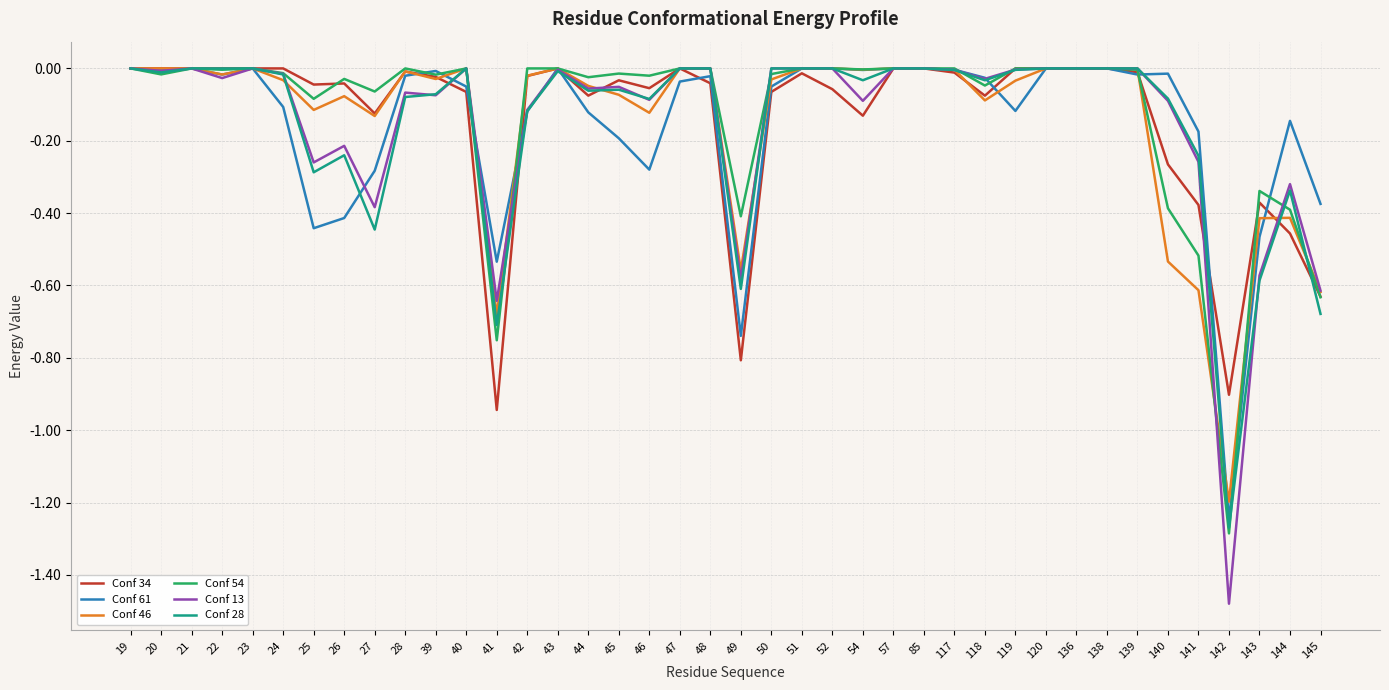

True or false: Conf 28 has more than 1 points higher than both neighbors.

True